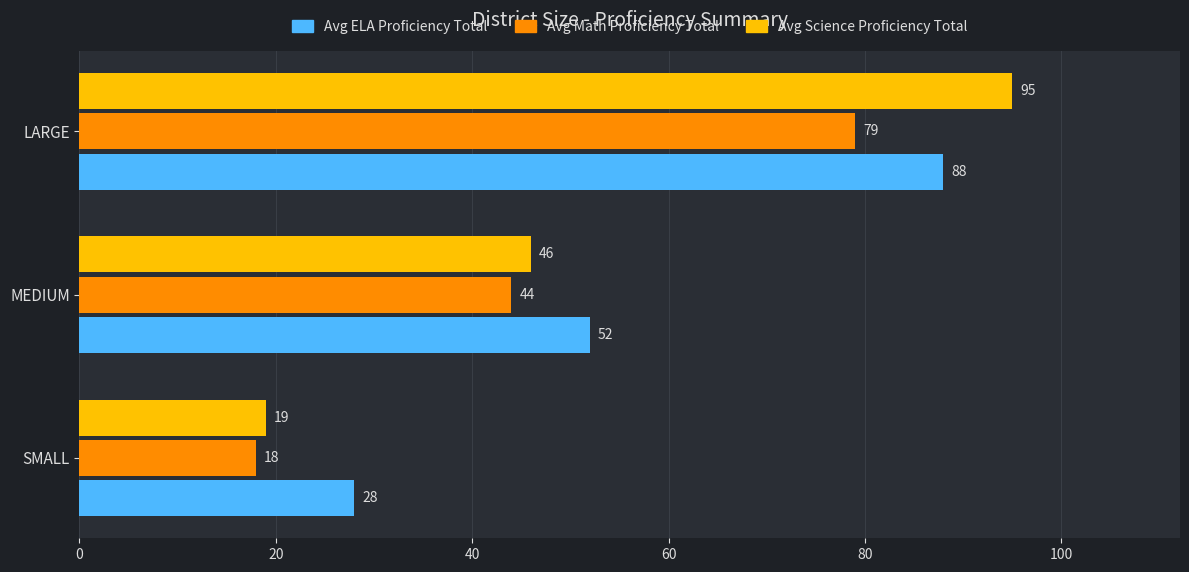

List the series in order of their peak value, lowest first.

Avg Math Proficiency Total, Avg ELA Proficiency Total, Avg Science Proficiency Total